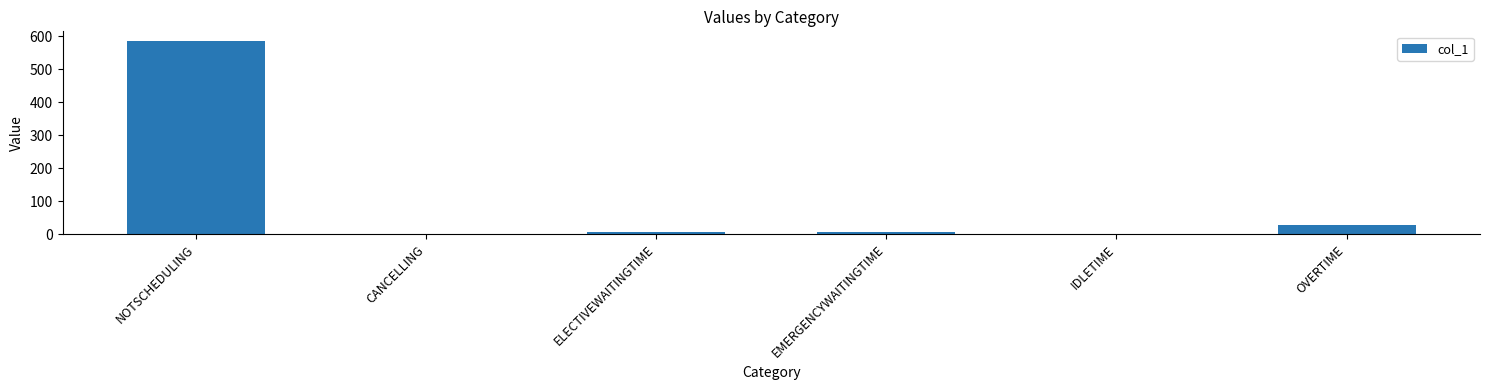

What is the change in value from EMERGENCYWAITINGTIME to IDLETIME?

-5.2